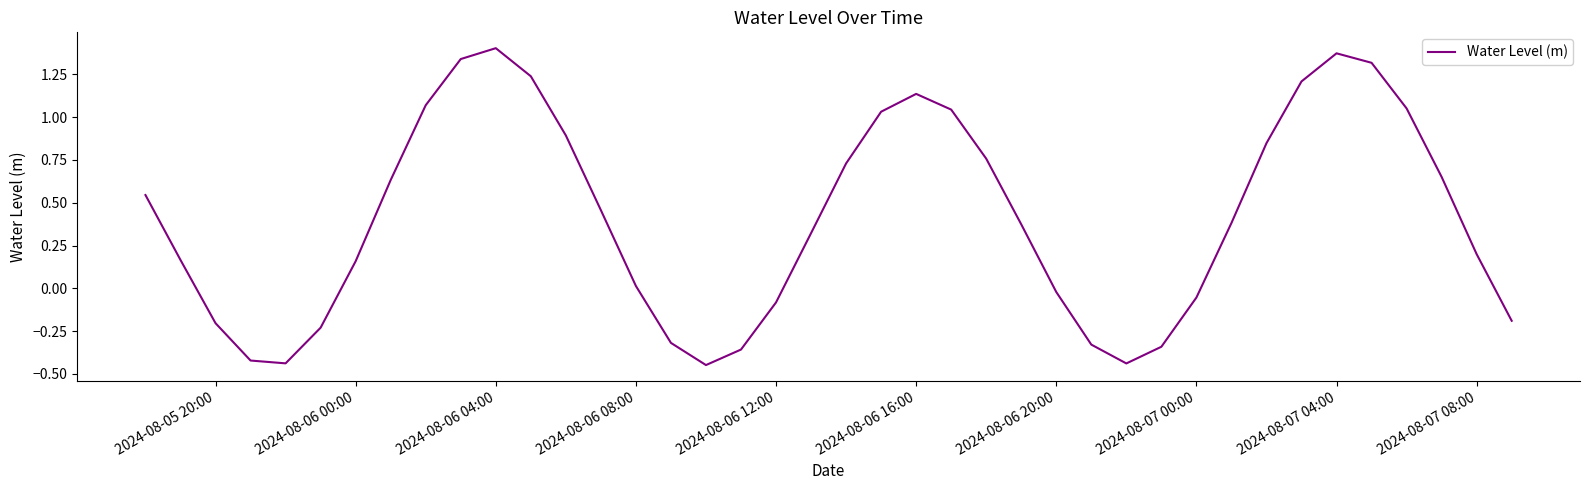

What is the difference between the maximum and minimum values?

1.9